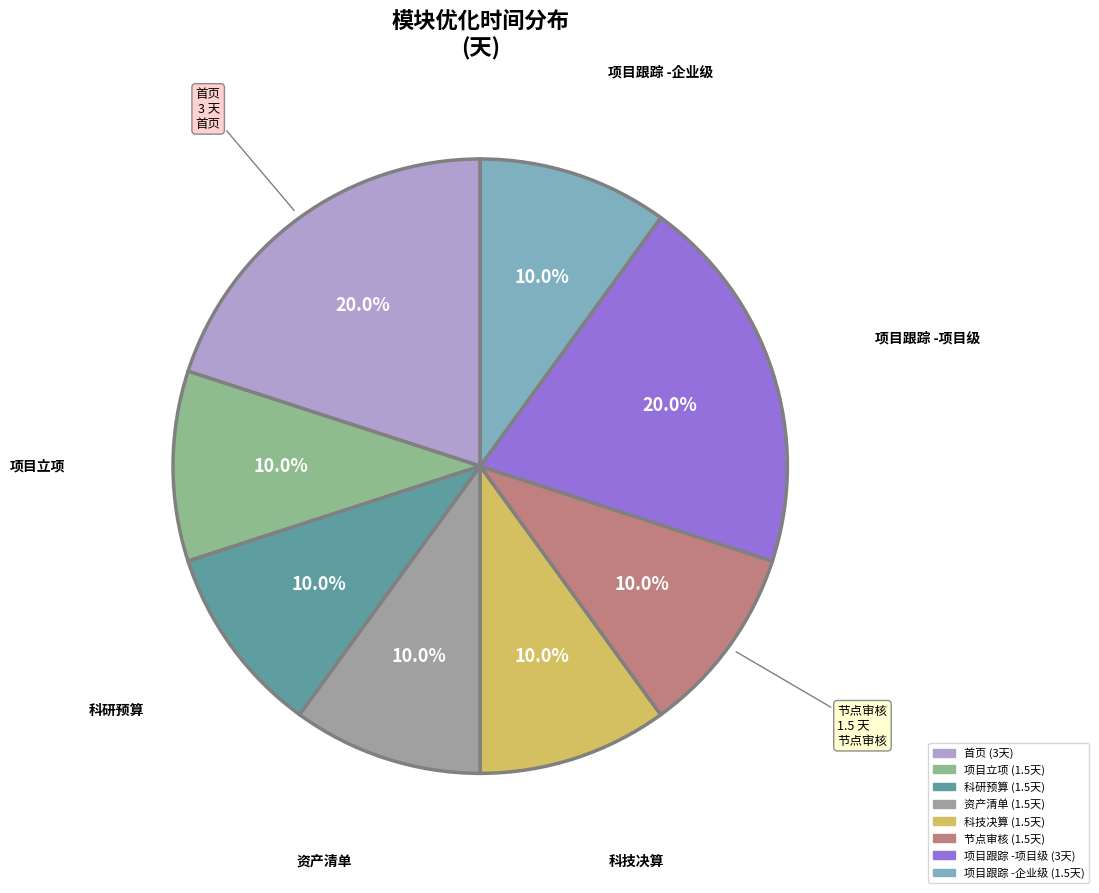

Is there any slice that represents more than half of the pie?

No